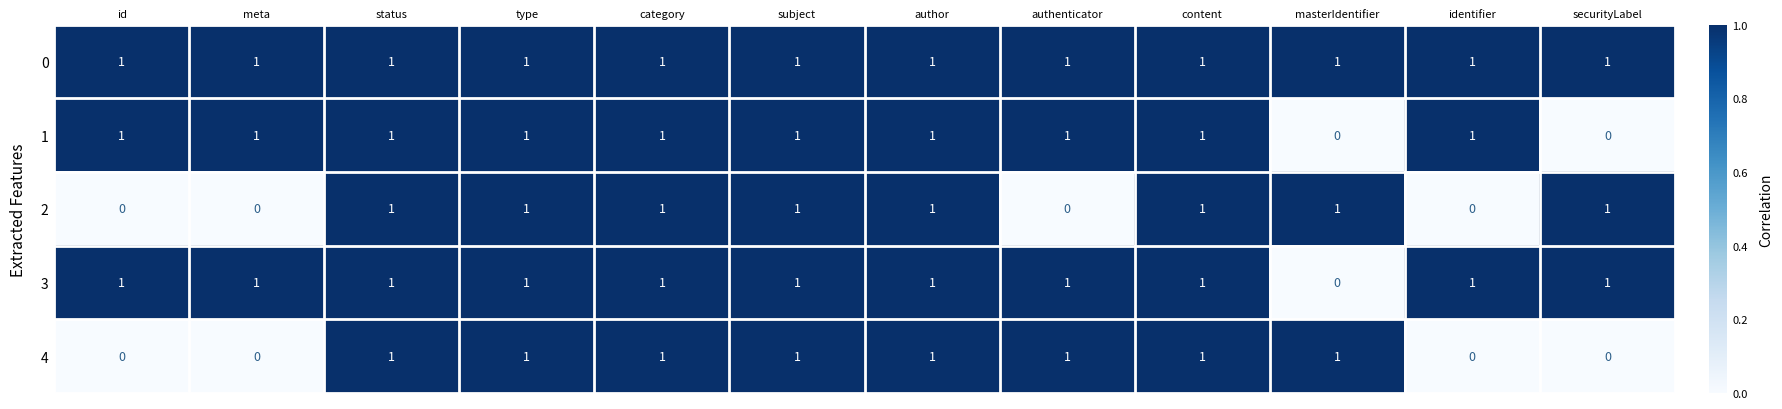

How many 3 values are between 1 and 2?

11